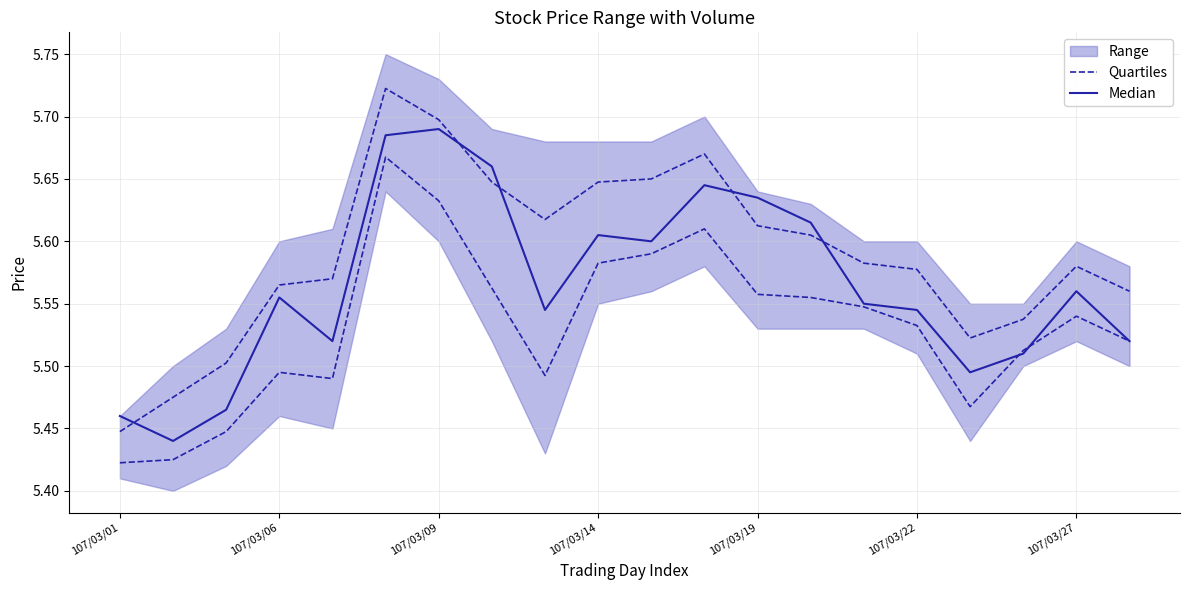

Read the Quartiles value at 19.

5.5